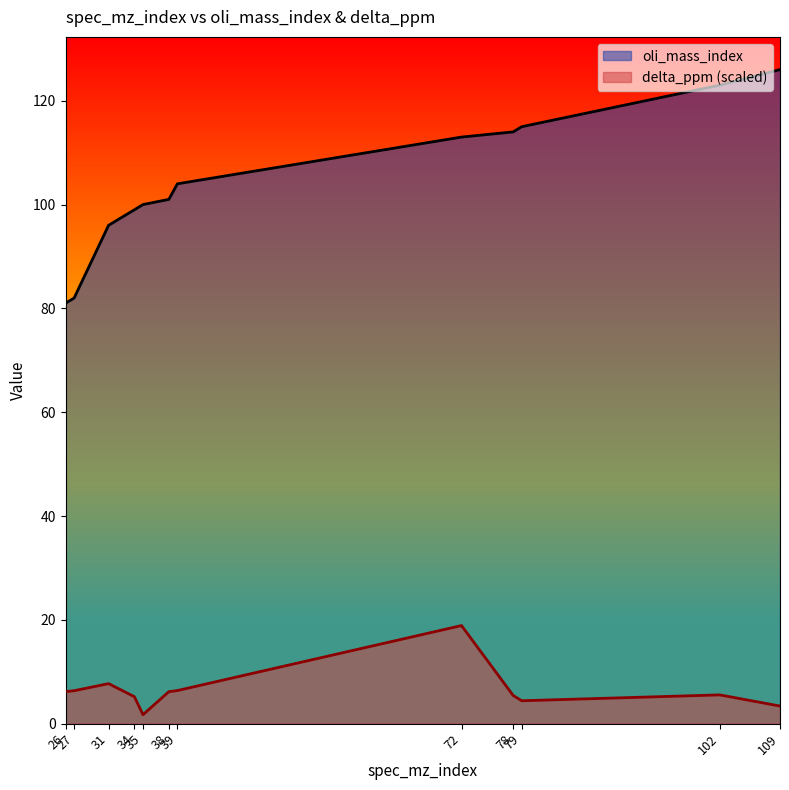

Does the chart display data point markers on the line(s)?

No